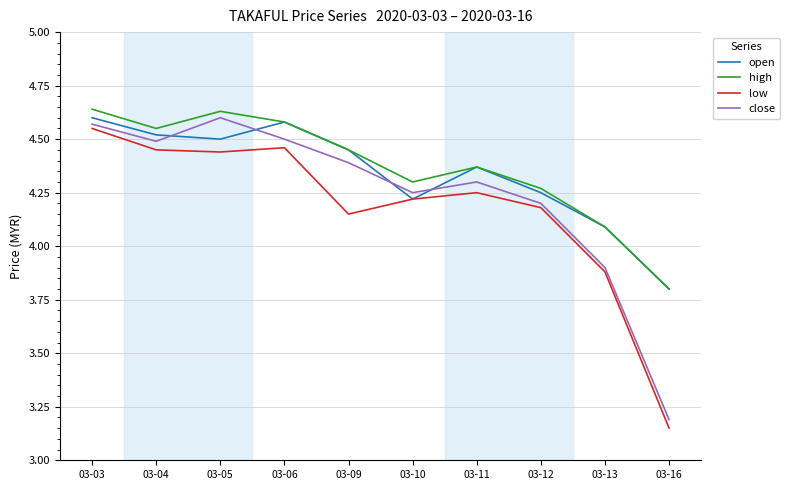

Rank the series by their average value, from lowest to highest.

low, close, open, high